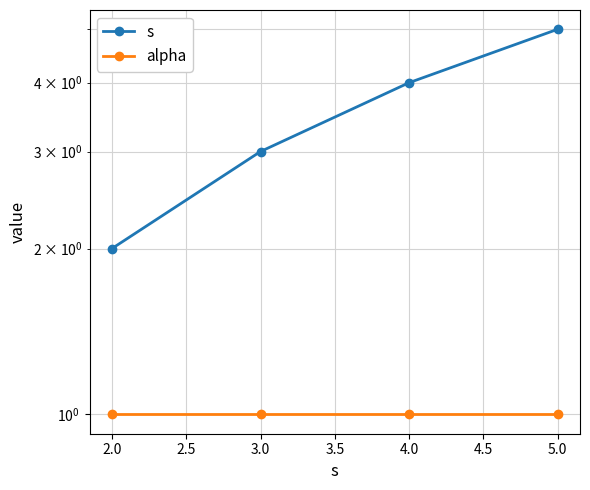

Which series has the largest total across all categories?

s